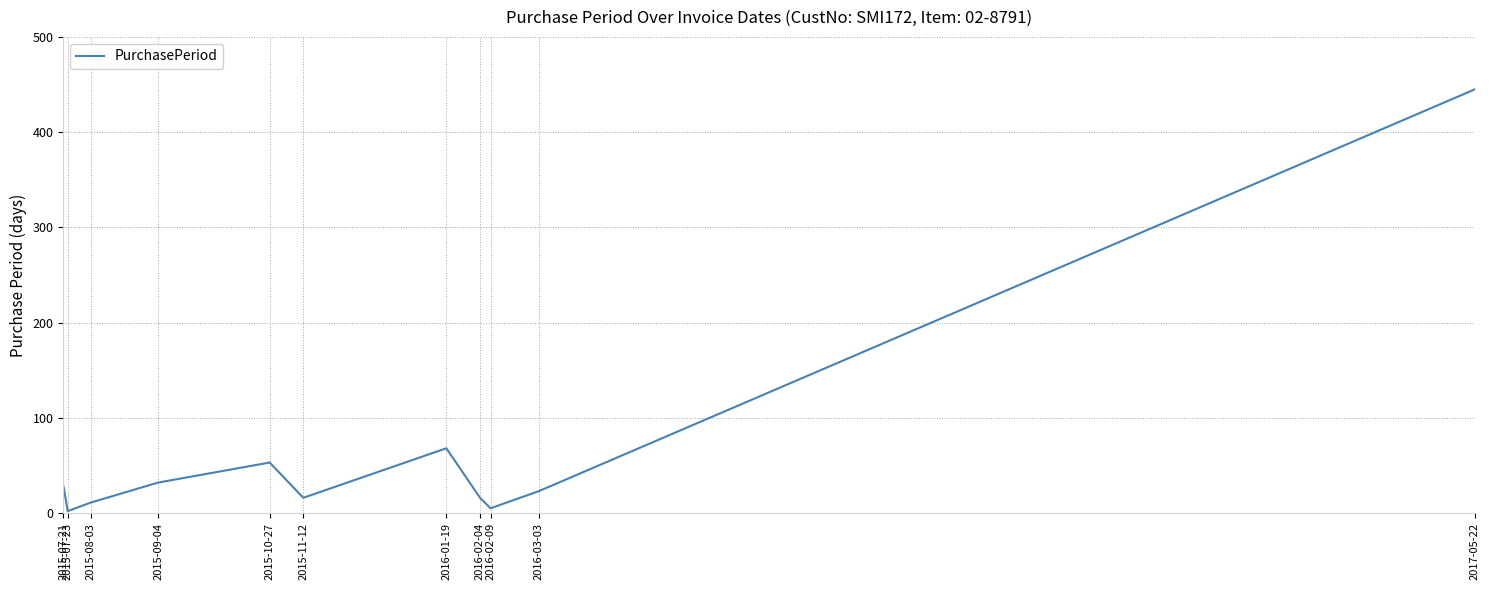

What is the difference between the maximum and minimum values?

443